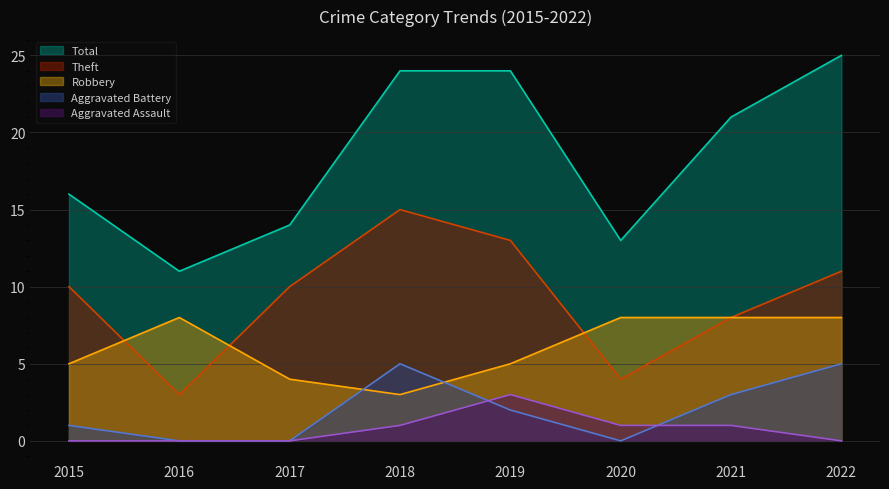

Does the chart display data point markers on the line(s)?

No